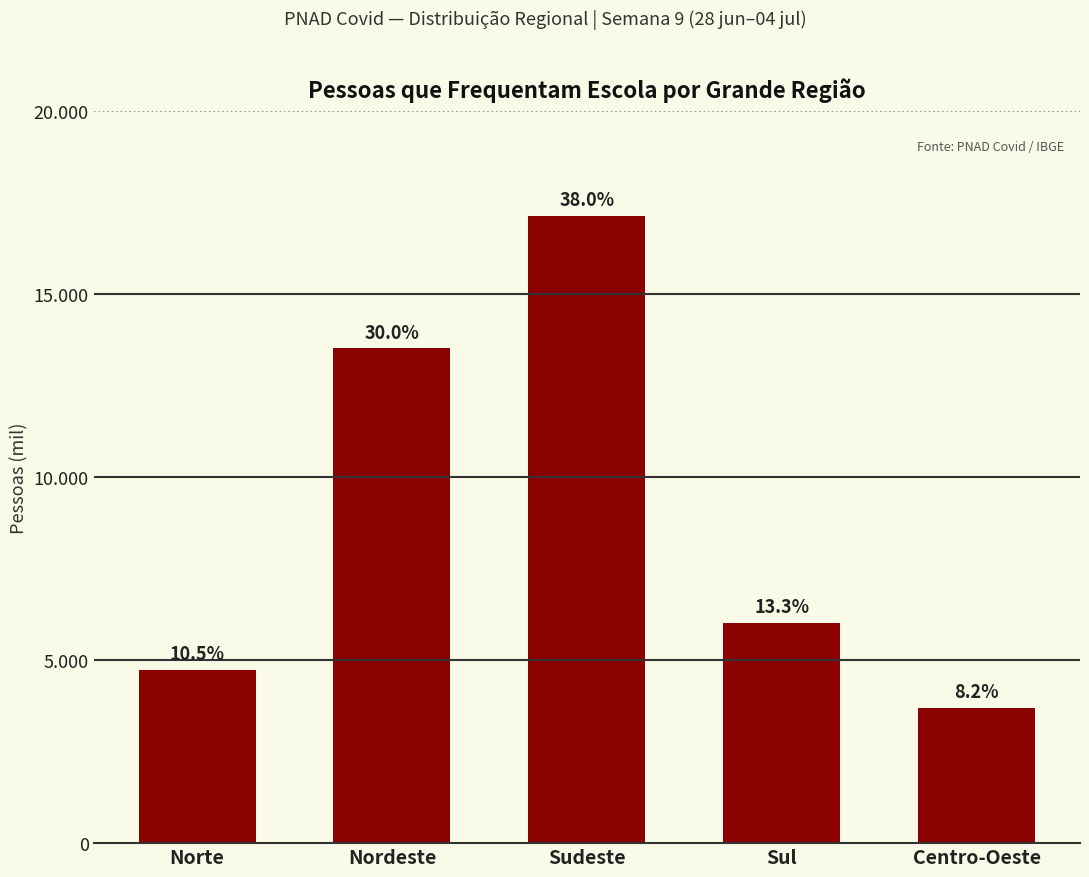

List the labels in order of value, largest first.

Sudeste, Nordeste, Sul, Norte, Centro-Oeste